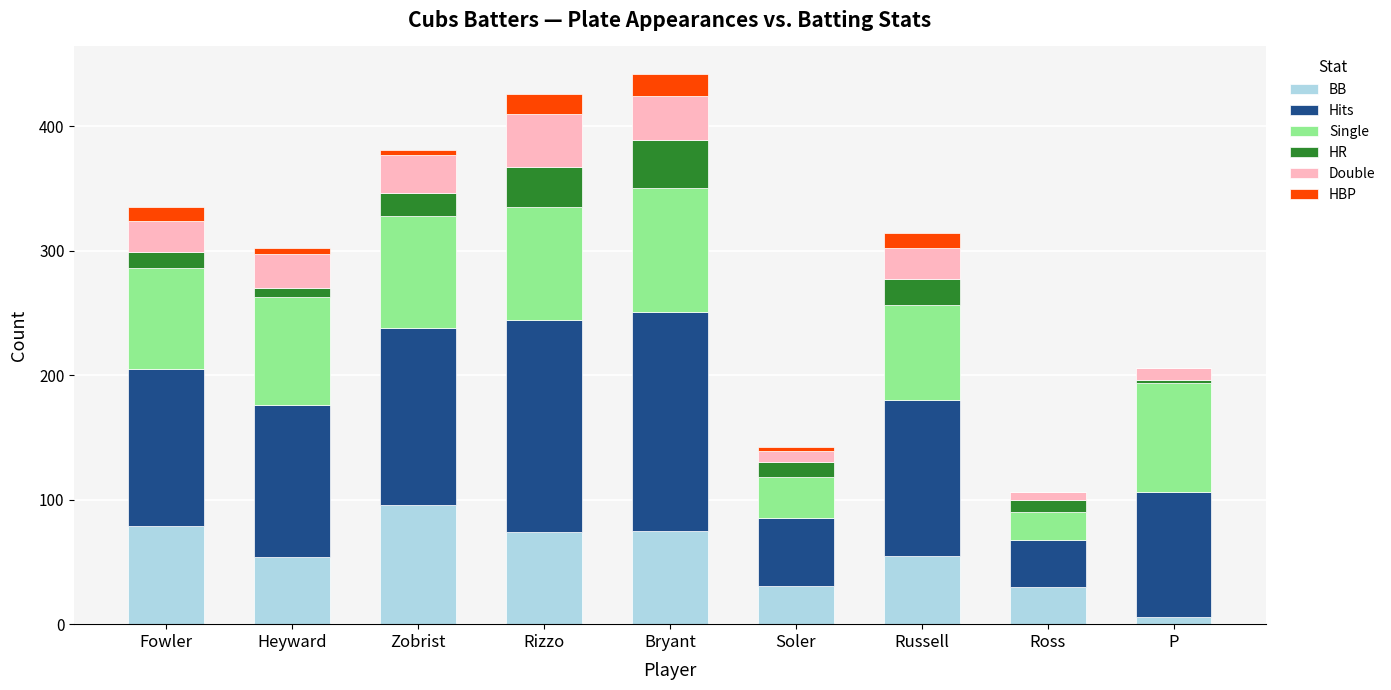

What is the sum of the BB values at Fowler and Rizzo?

153